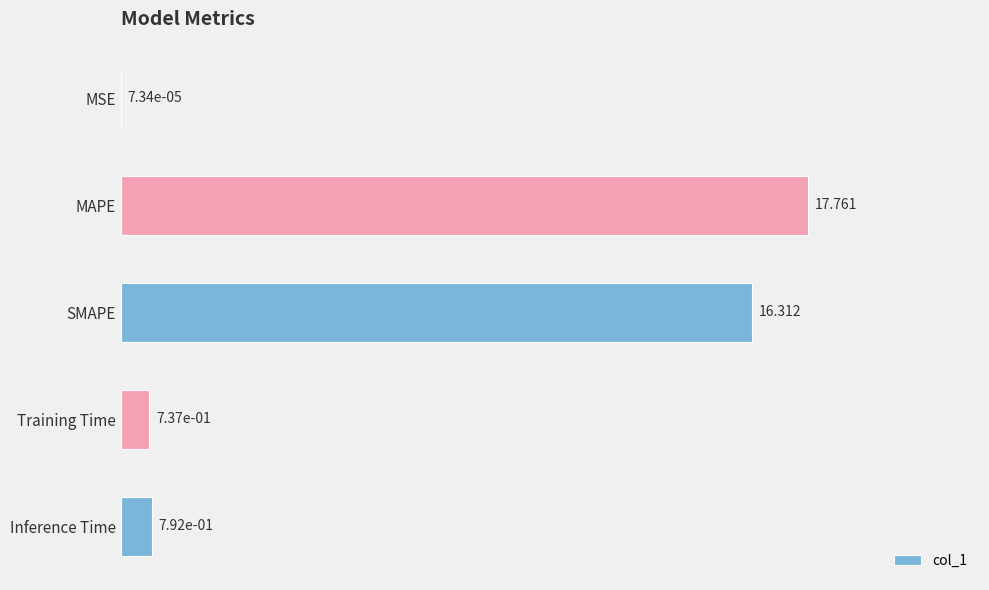

Between Inference Time and SMAPE, which is larger?

SMAPE